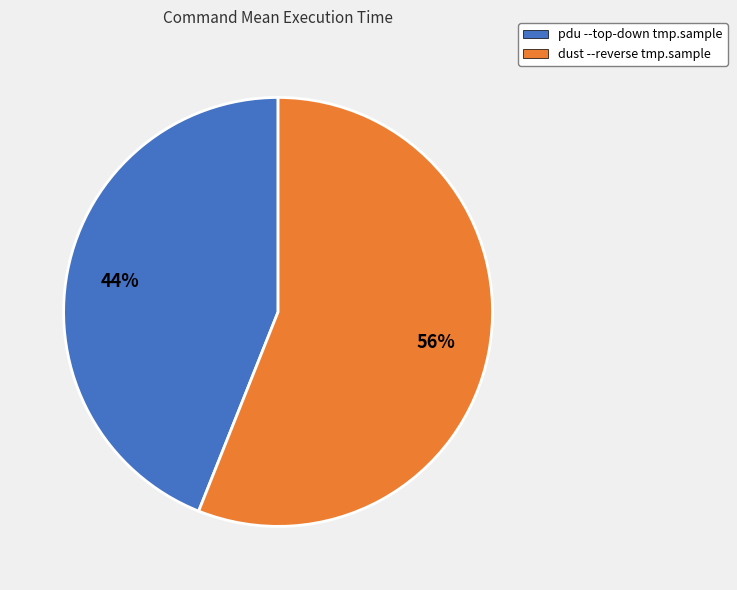

The dust --reverse tmp.sample slice represents 44% of the pie. True or false?

False